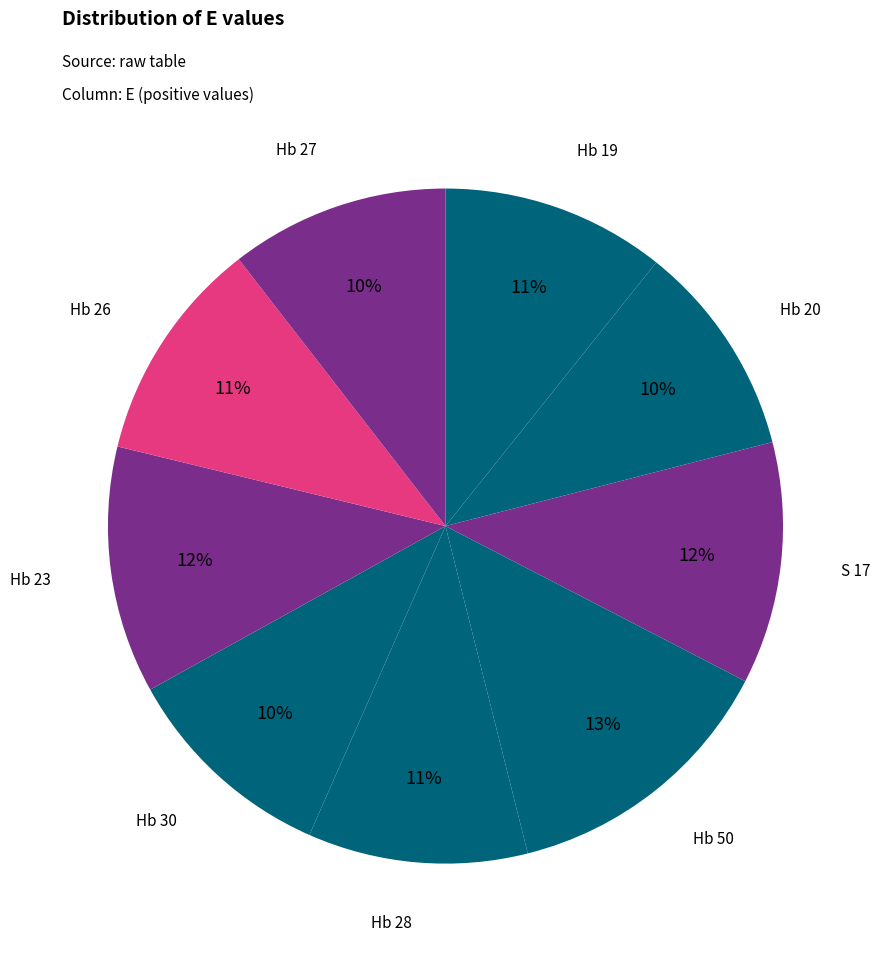

How many segments does this pie chart have?

9